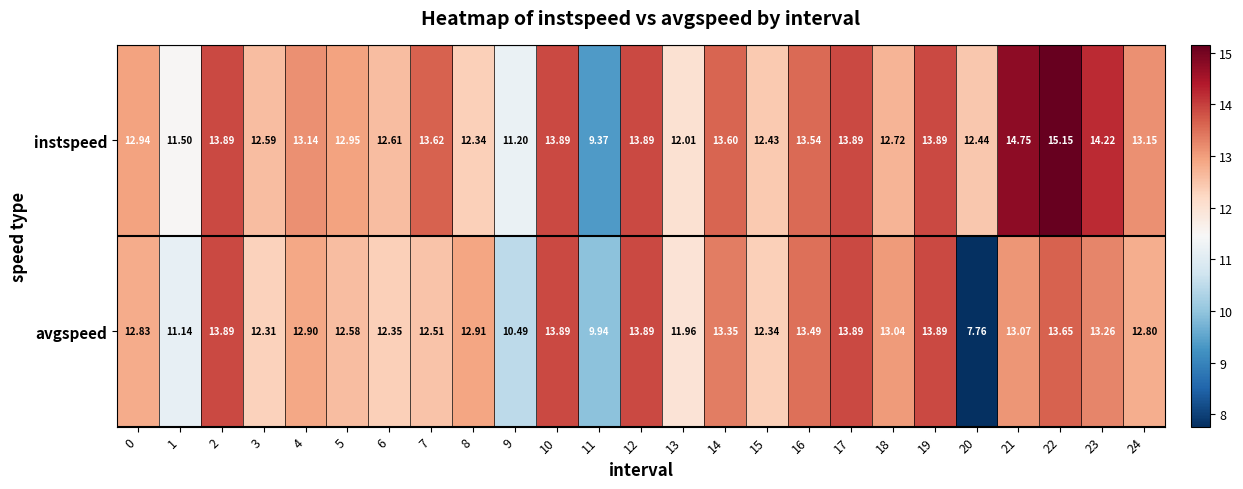

Is the value of avgspeed at 17 greater than the value of instspeed at 3?

Yes